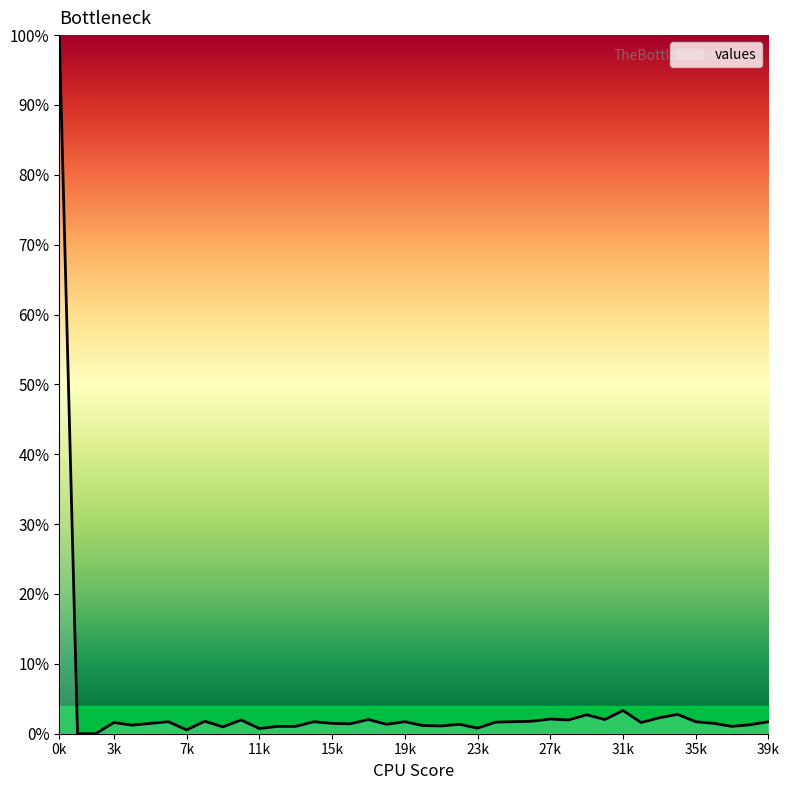

What is the difference between the maximum and minimum values?

100.0